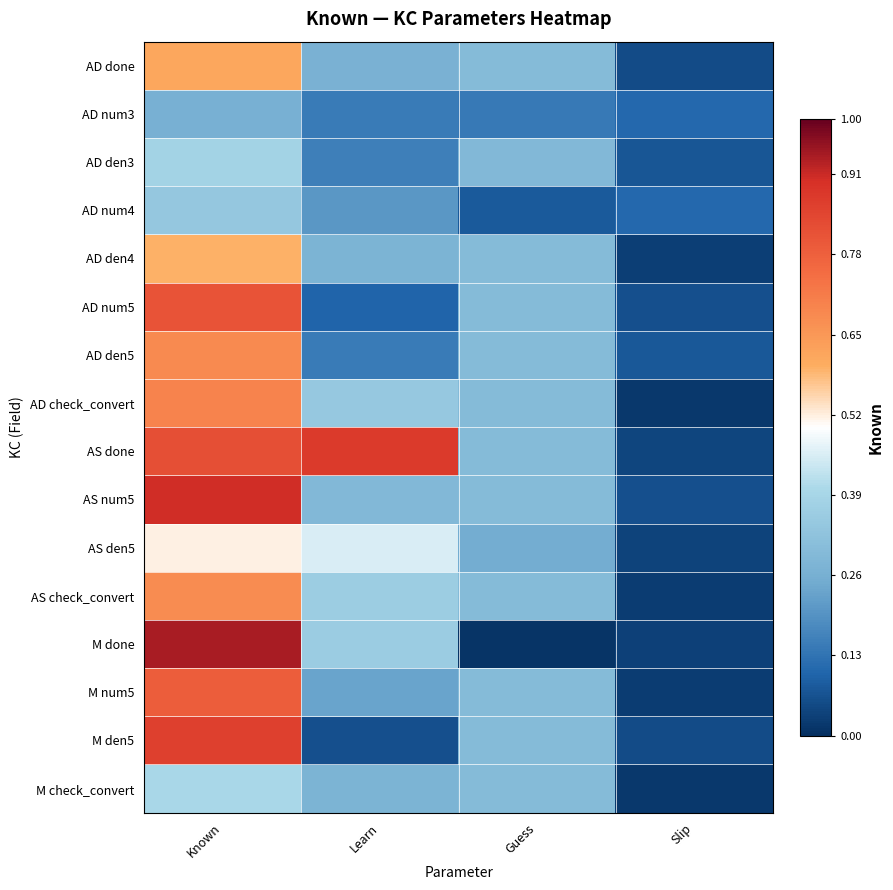

Reading left to right, extract all data points from this chart.

AD done: Known=0.6	Learn=0.3	Guess=0.3	Slip=0.1
AD num3: Known=0.3	Learn=0.1	Guess=0.1	Slip=0.1
AD den3: Known=0.4	Learn=0.2	Guess=0.3	Slip=0.1
AD num4: Known=0.3	Learn=0.2	Guess=0.1	Slip=0.1
AD den4: Known=0.6	Learn=0.3	Guess=0.3	Slip=0.0
AD num5: Known=0.8	Learn=0.1	Guess=0.3	Slip=0.1
AD den5: Known=0.7	Learn=0.1	Guess=0.3	Slip=0.1
AD check_convert: Known=0.7	Learn=0.3	Guess=0.3	Slip=0.0
AS done: Known=0.8	Learn=0.9	Guess=0.3	Slip=0.0
AS num5: Known=0.9	Learn=0.3	Guess=0.3	Slip=0.1
AS den5: Known=0.5	Learn=0.5	Guess=0.3	Slip=0.0
AS check_convert: Known=0.7	Learn=0.4	Guess=0.3	Slip=0.0
M done: Known=0.9	Learn=0.4	Guess=0.0	Slip=0.0
M num5: Known=0.8	Learn=0.2	Guess=0.3	Slip=0.0
M den5: Known=0.9	Learn=0.1	Guess=0.3	Slip=0.1
M check_convert: Known=0.4	Learn=0.3	Guess=0.3	Slip=0.0